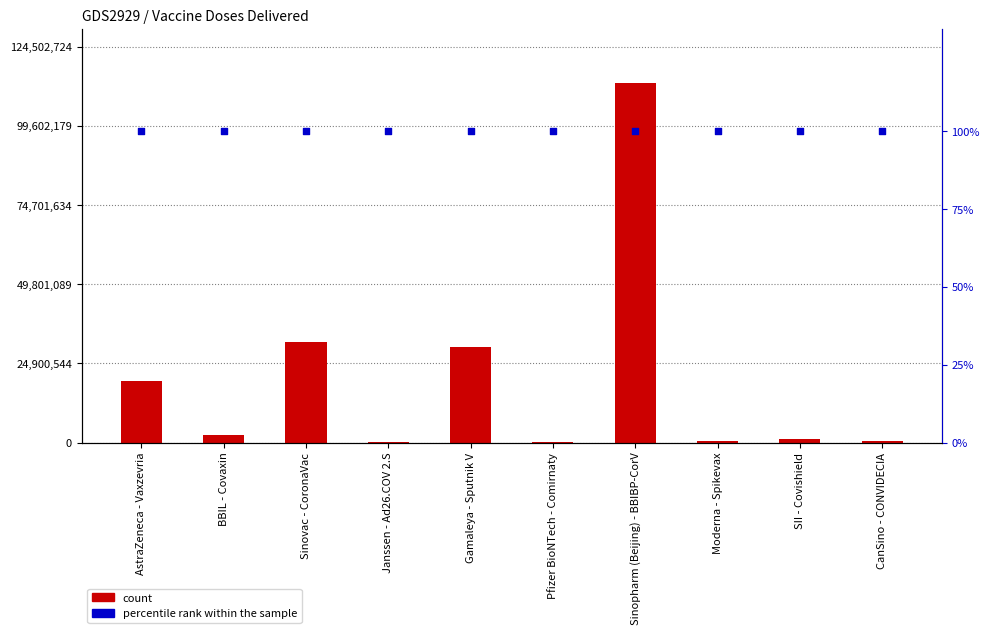

Which series contains the lowest Y value?

percentile rank within the sample